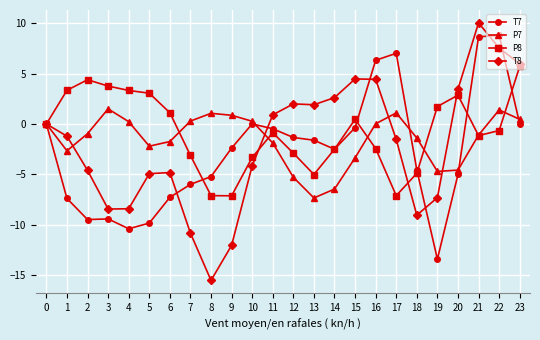

True or false: P8 has a value of -3.1 at 7.

True